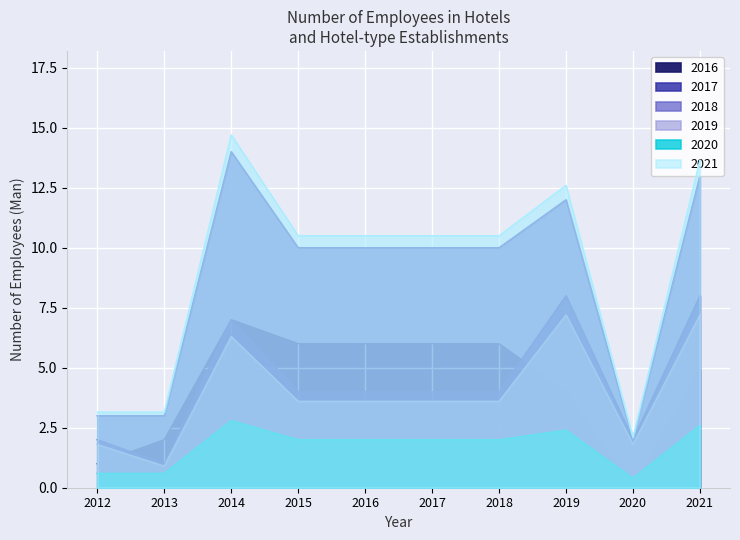

List the series in order of their peak value, lowest first.

2020, 2016, 2017, 2018, 2019, 2021